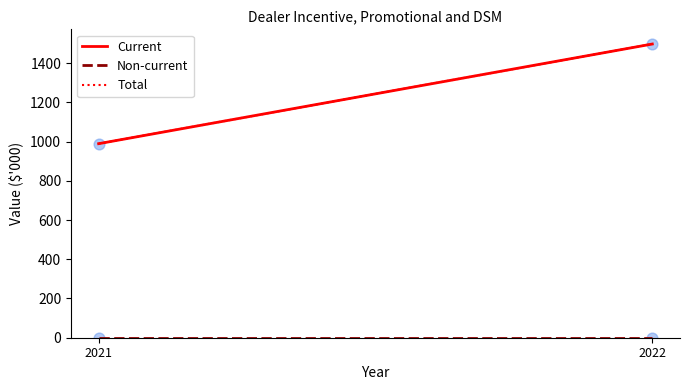

At how many categories does at least one series exceed 93?

2